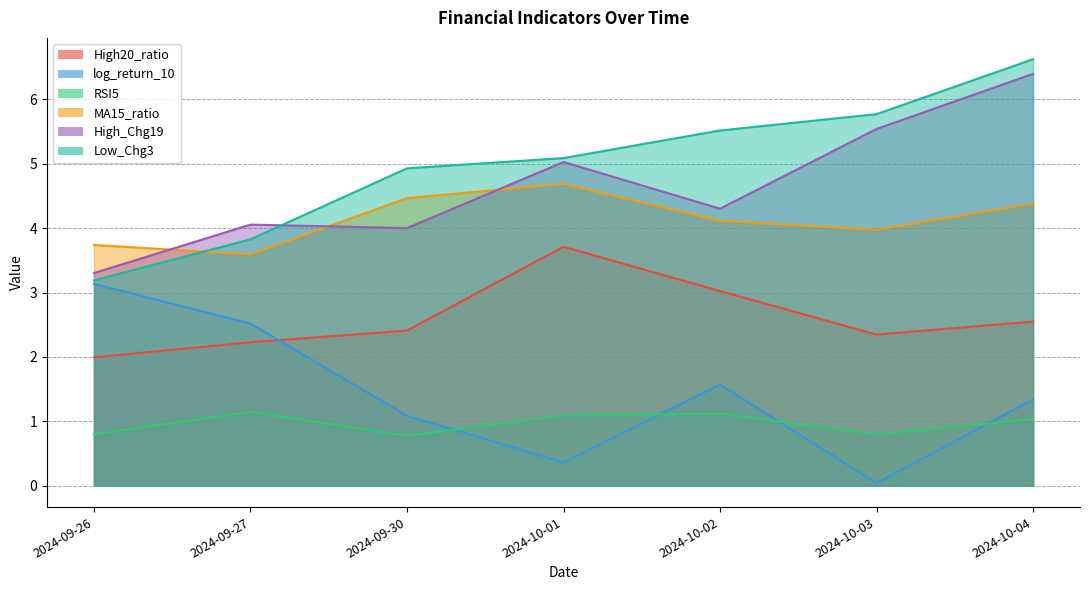

Which label corresponds to the smallest value in the chart?

2024-10-03